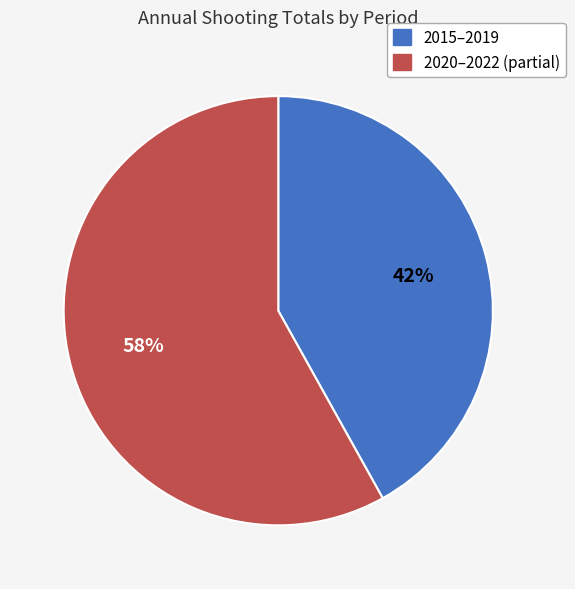

Is there any slice that represents more than half of the pie?

Yes